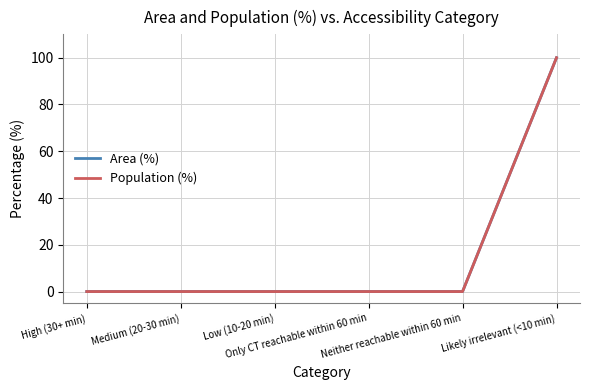

How many values in the Area (%) series exceed 0?

1